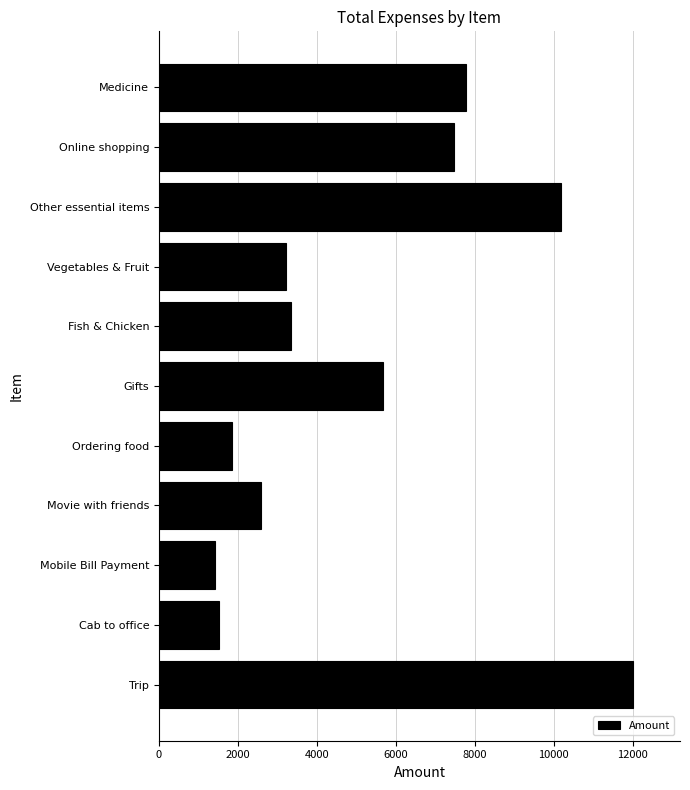

Reading top to bottom, what are all the values shown in this chart?

7775.0	7464.0	10194.1	3217.0	3342.0	5688.0	1857.0	2586.0	1411.3	1510.9	12000.0